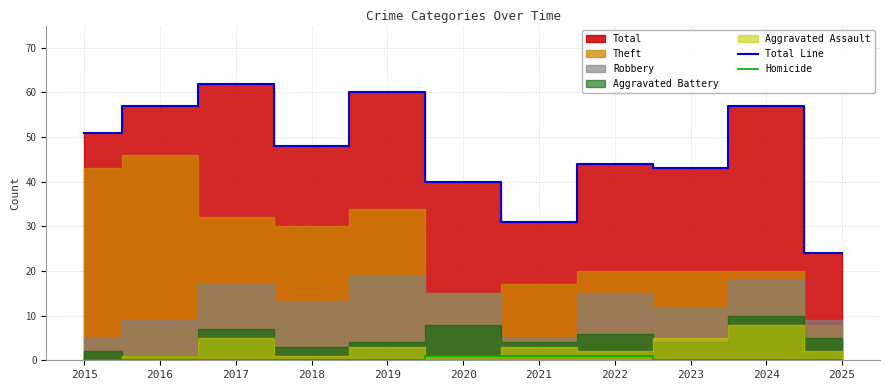

At which label does Total Line first exceed 48?

2015